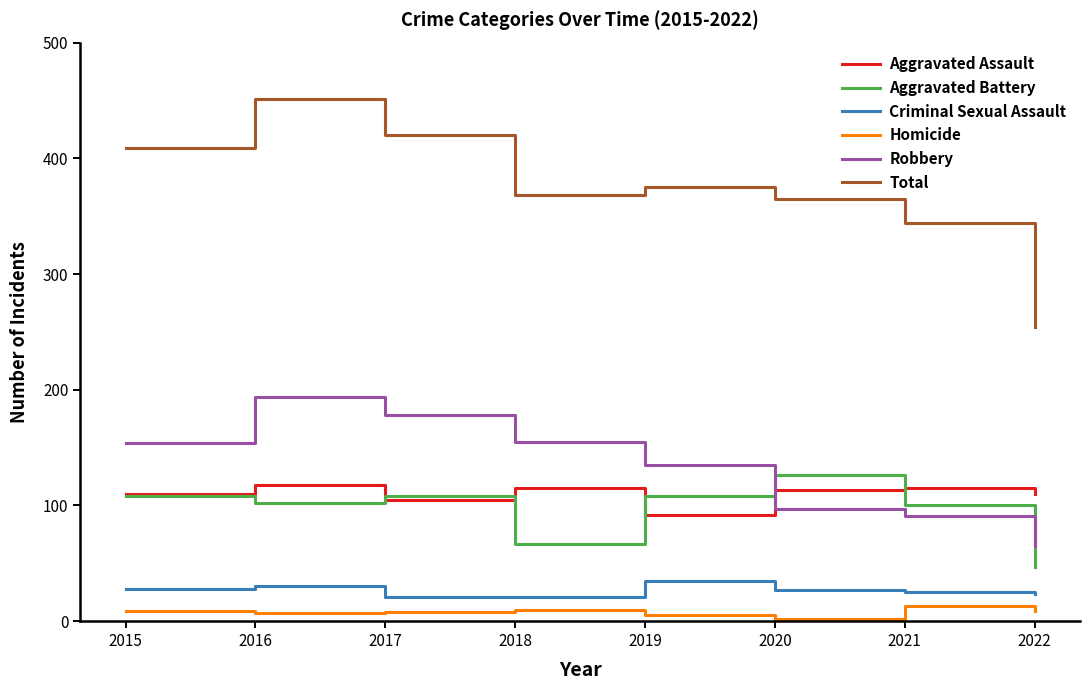

What is the minimum value for Aggravated Battery?

47